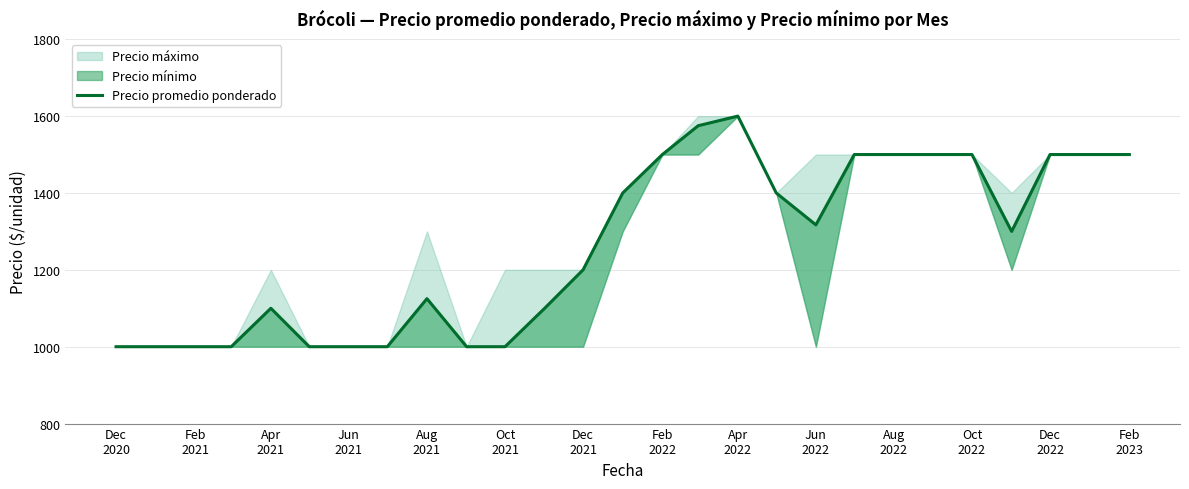

How many values are below 1300?

13